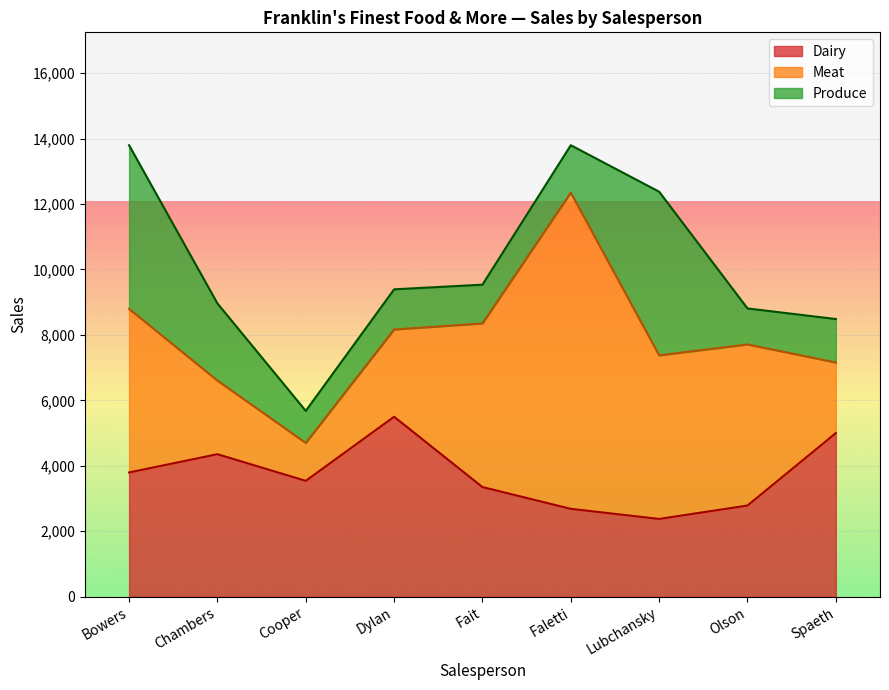

How many values in the Produce series are below 1328?

4